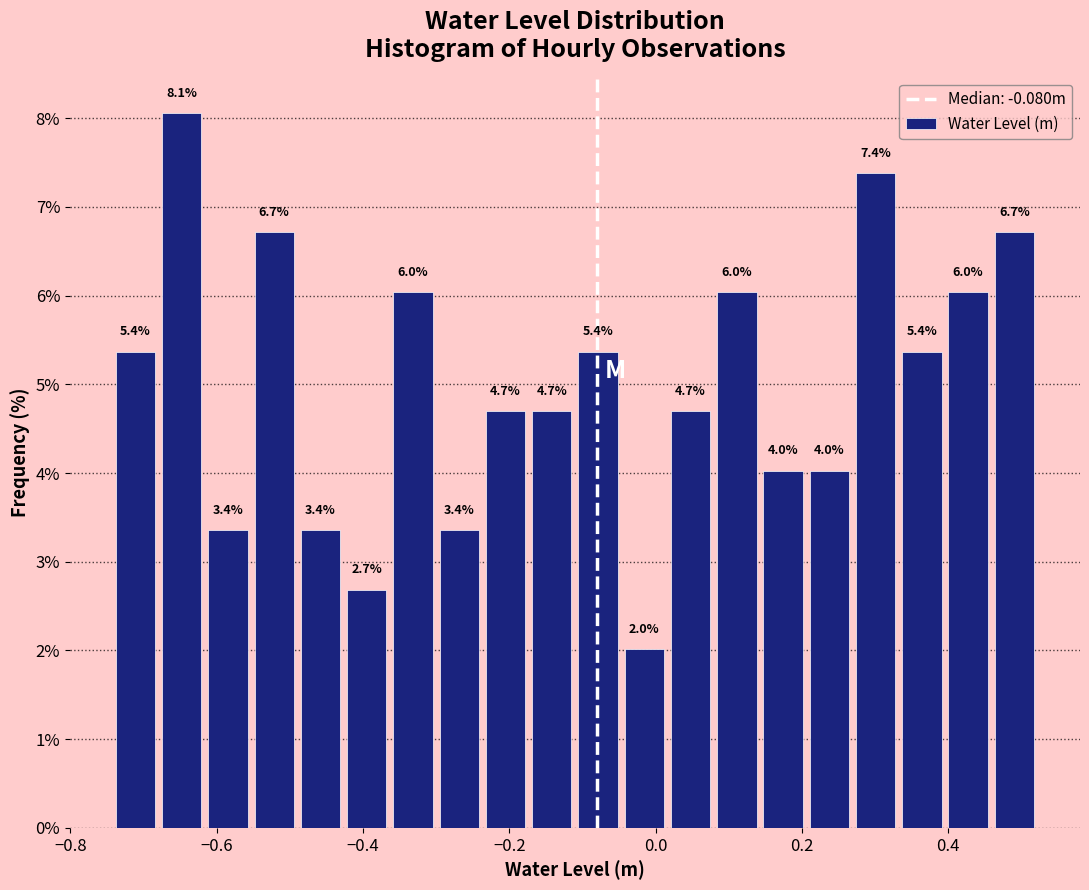

Read against the x-axis, roughly where is the centre of the tallest bar?

-0.64